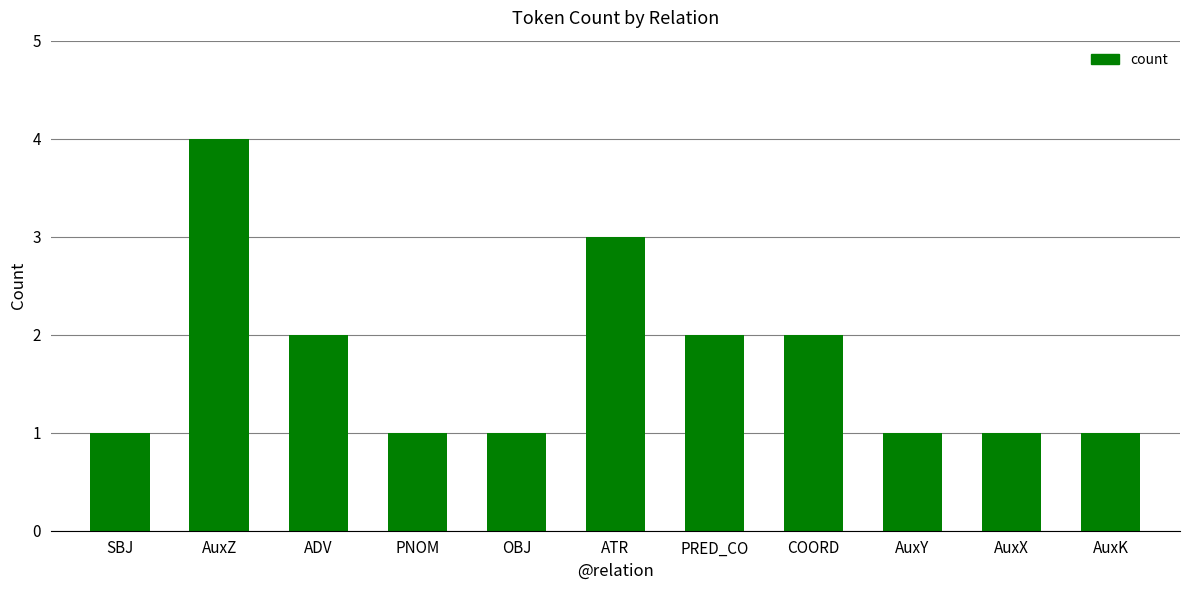

What is the value of the 3rd bar from the left?

2